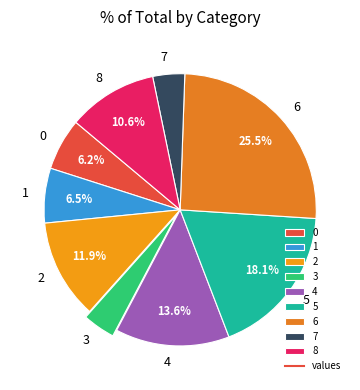

True or false: 8 accounts for 11% of the total.

True